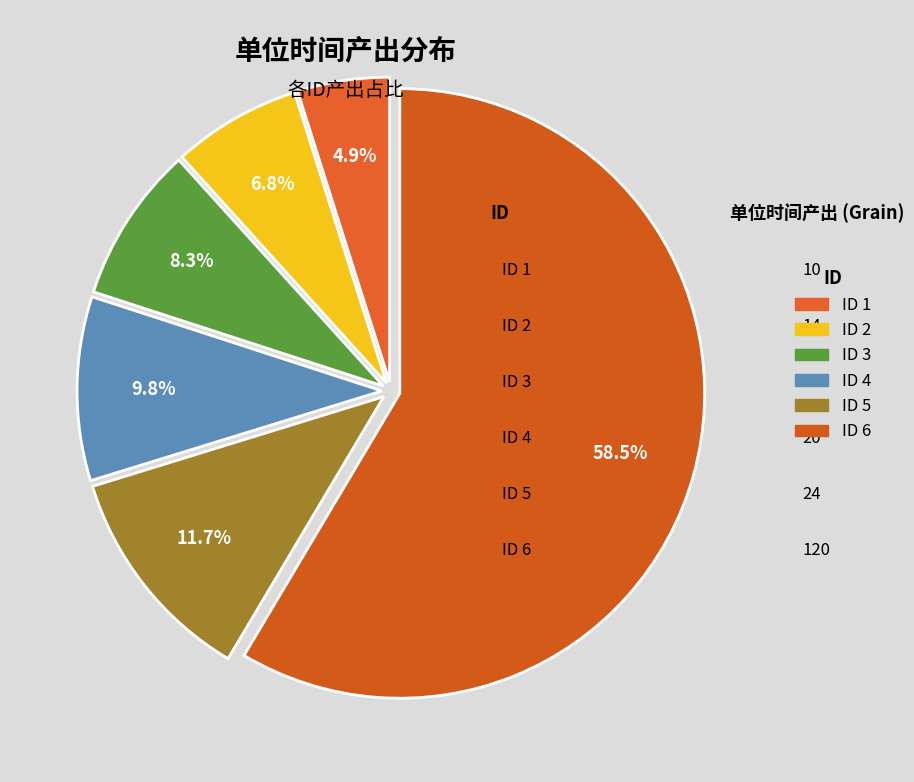

How many slices are in this pie chart?

6